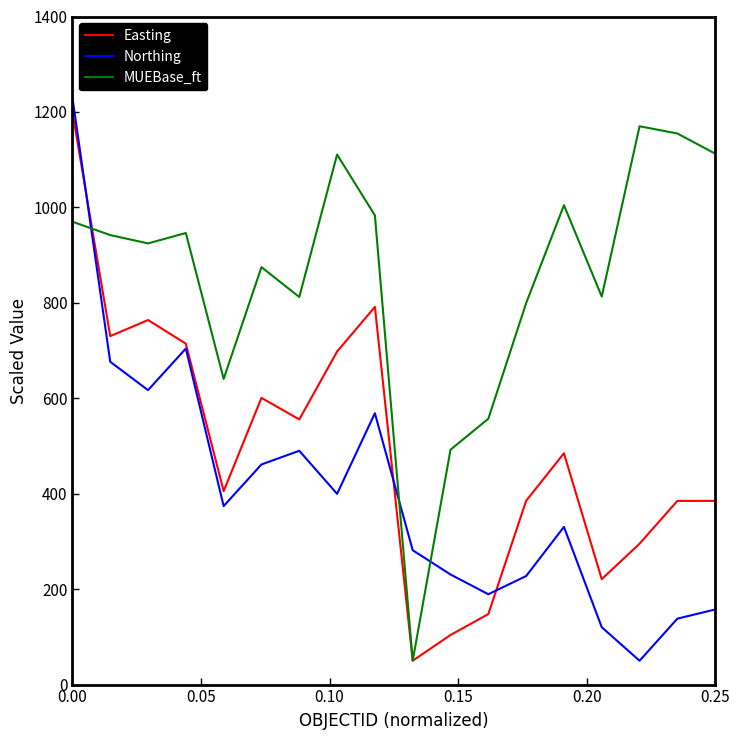

What is the difference between the second highest and second lowest values in the Easting series?

687.5